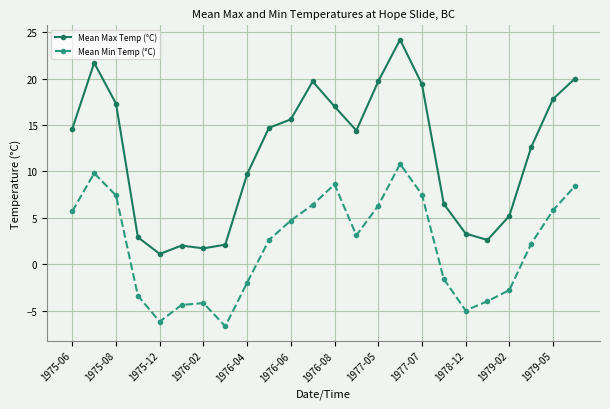

What is the average value of the Mean Max Temp (°C) series?

11.9